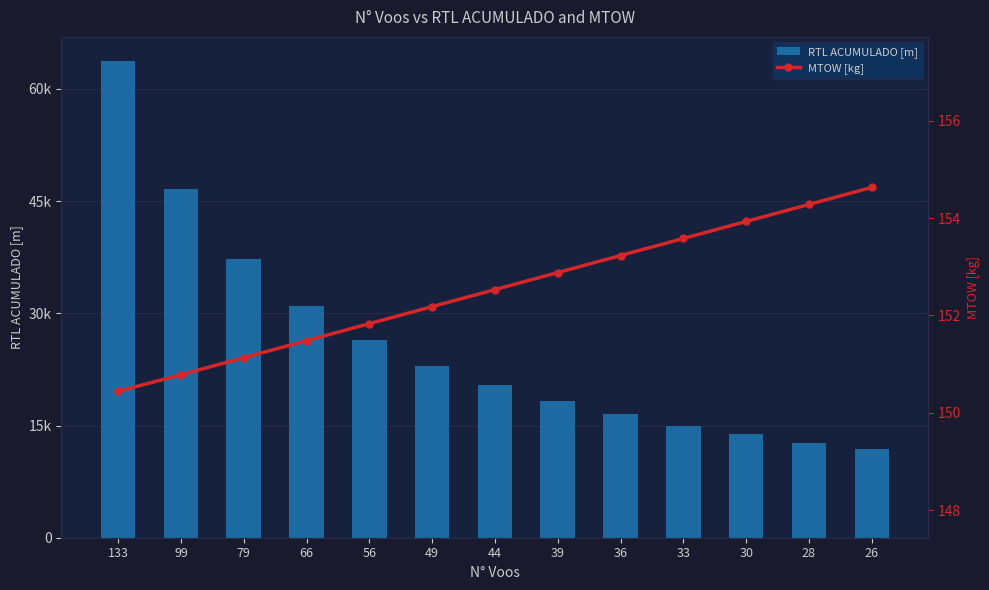

List the labels in order of MTOW [kg] value, largest first.

26, 28, 30, 33, 36, 39, 44, 49, 56, 66, 79, 99, 133